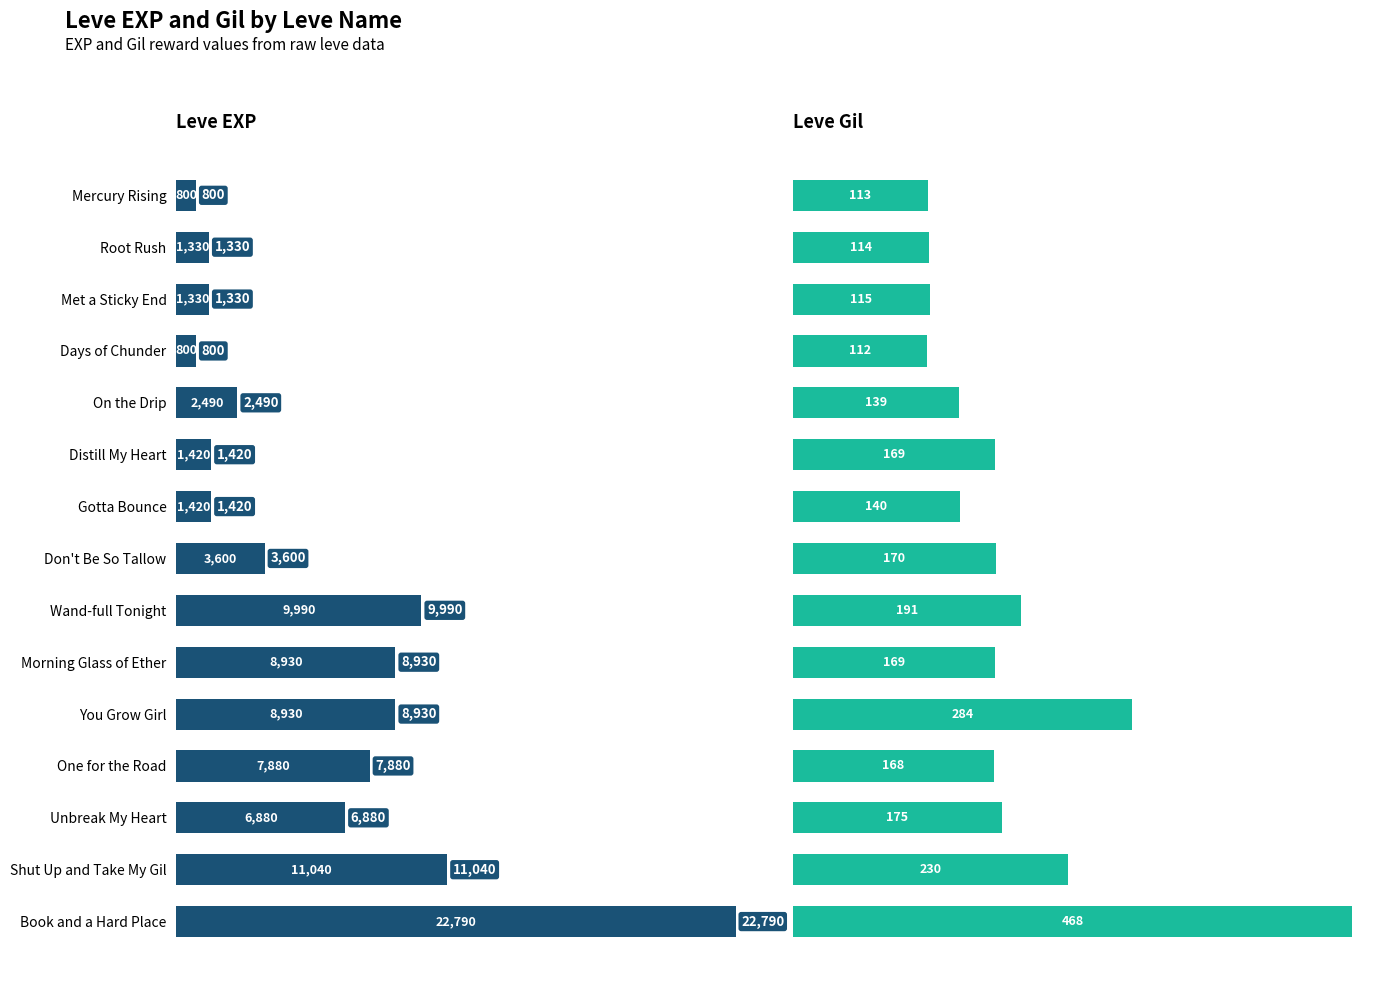

What is the sum of all Leve EXP values?

89630